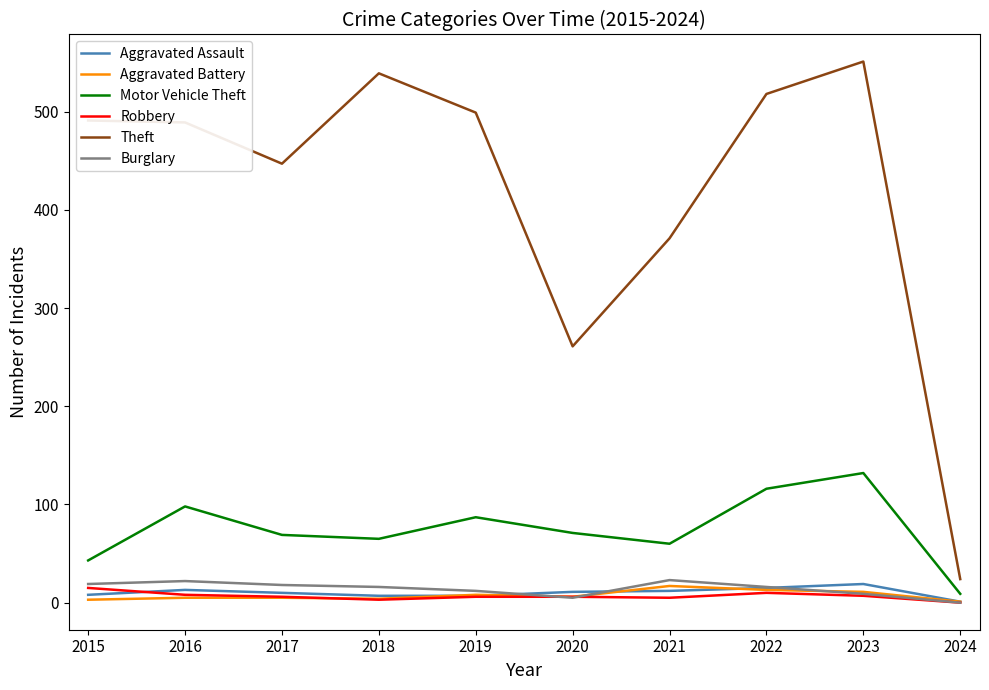

Is it true that Burglary equals 19 at 2015?

True